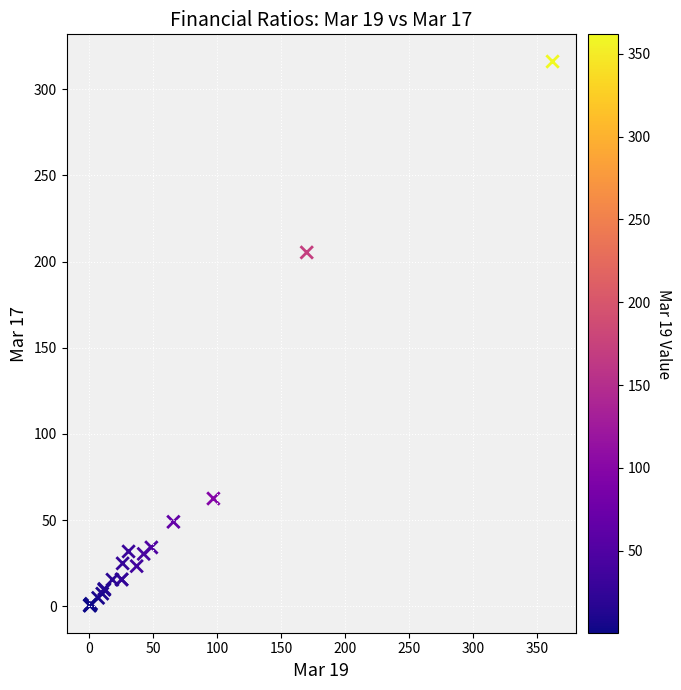

What Y value in the scatter plot is closest to 158?

205.3